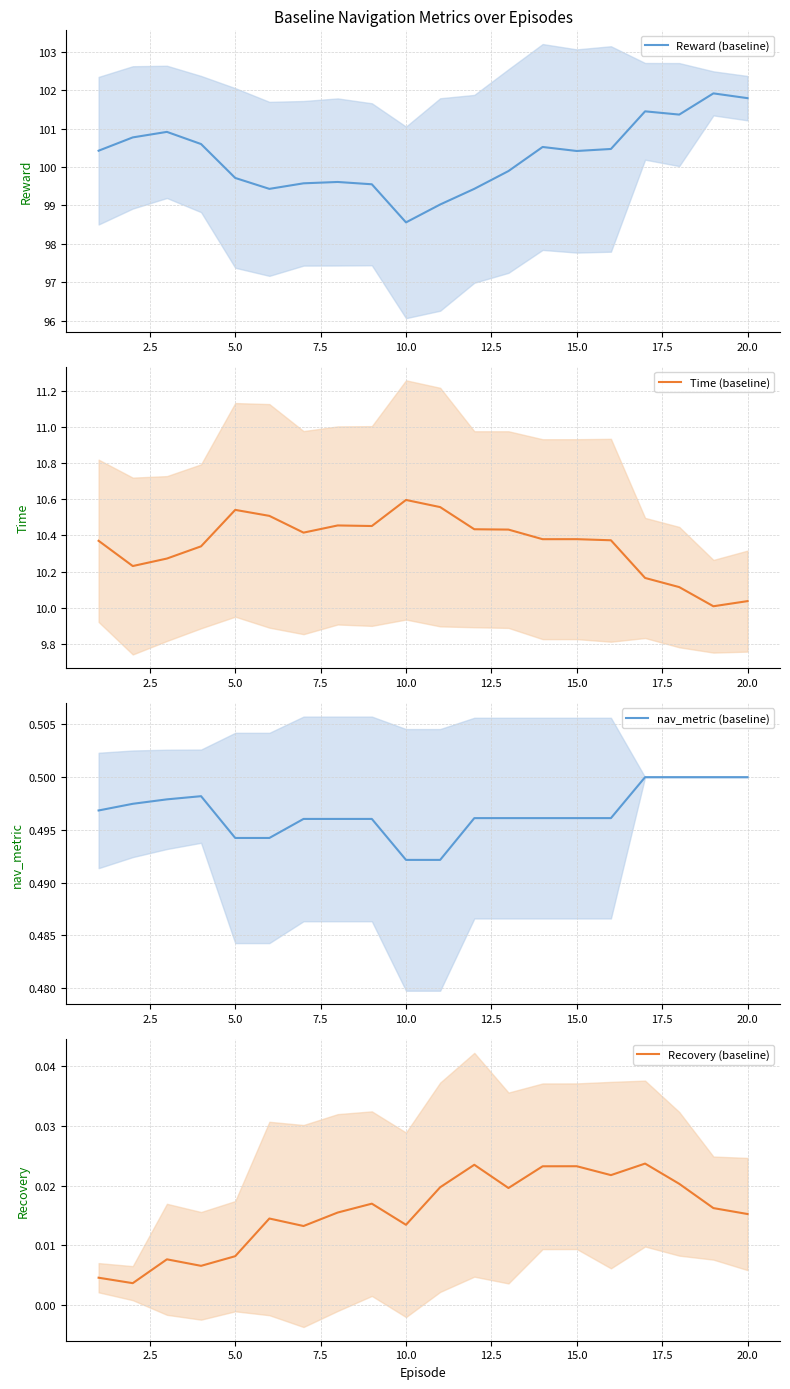

What is the maximum value for Reward (baseline)?

101.9